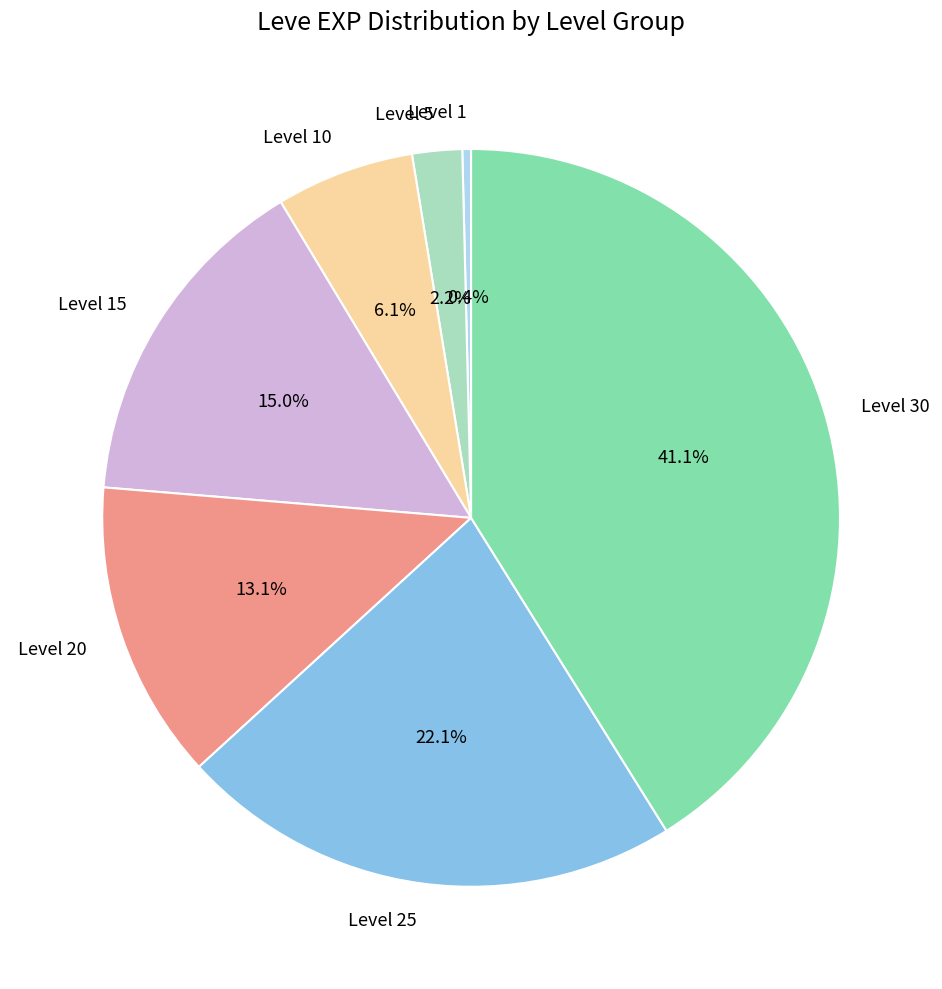

What percentage is NOT represented by Level 20?

86.9%